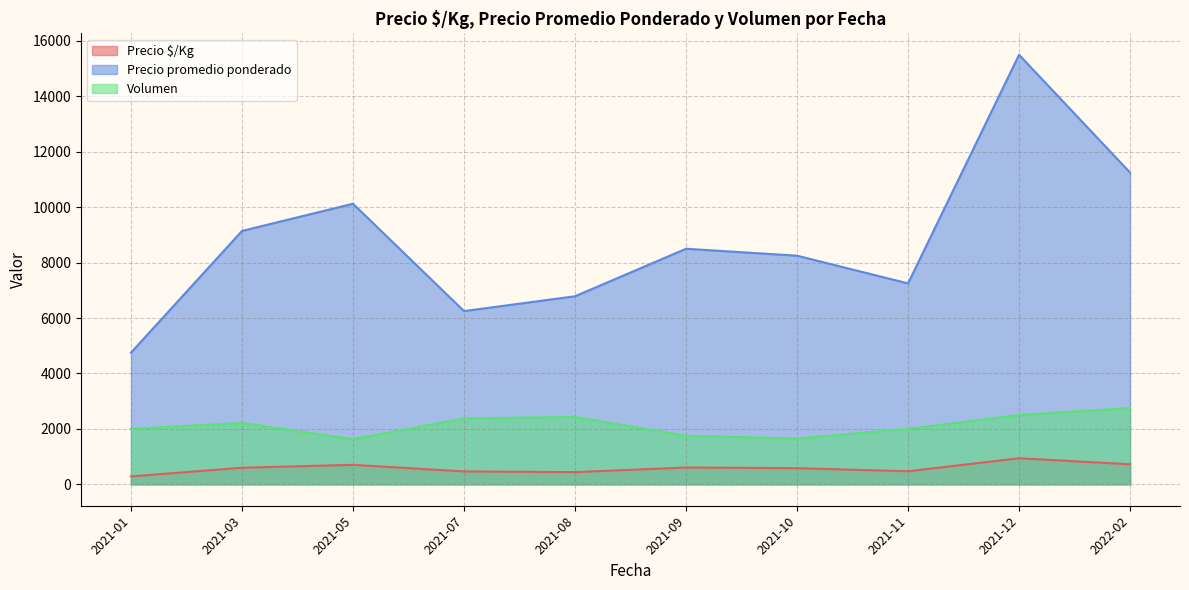

What is the difference between the Precio promedio ponderado values at 2022-02 and 2021-11?

4000.0